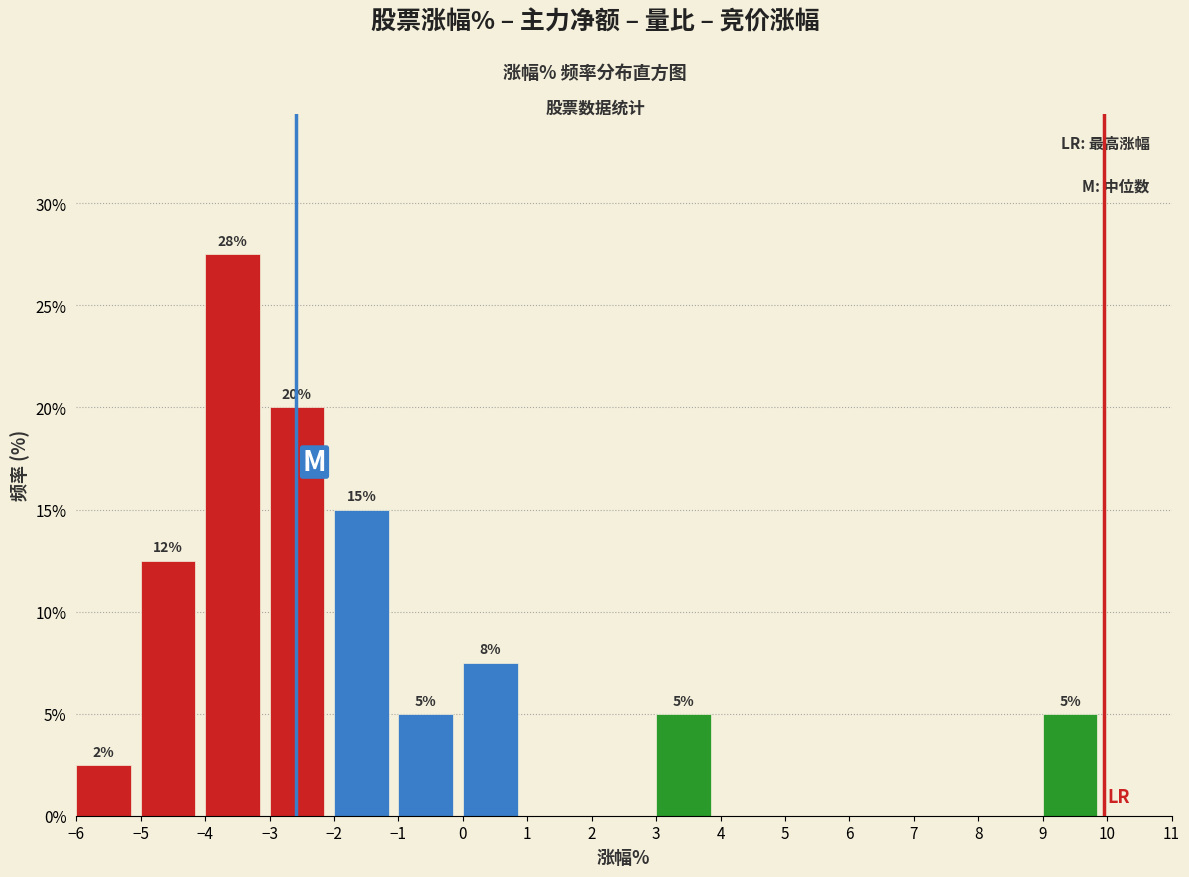

Which range on the x-axis has the tallest bar?

-4 to -3